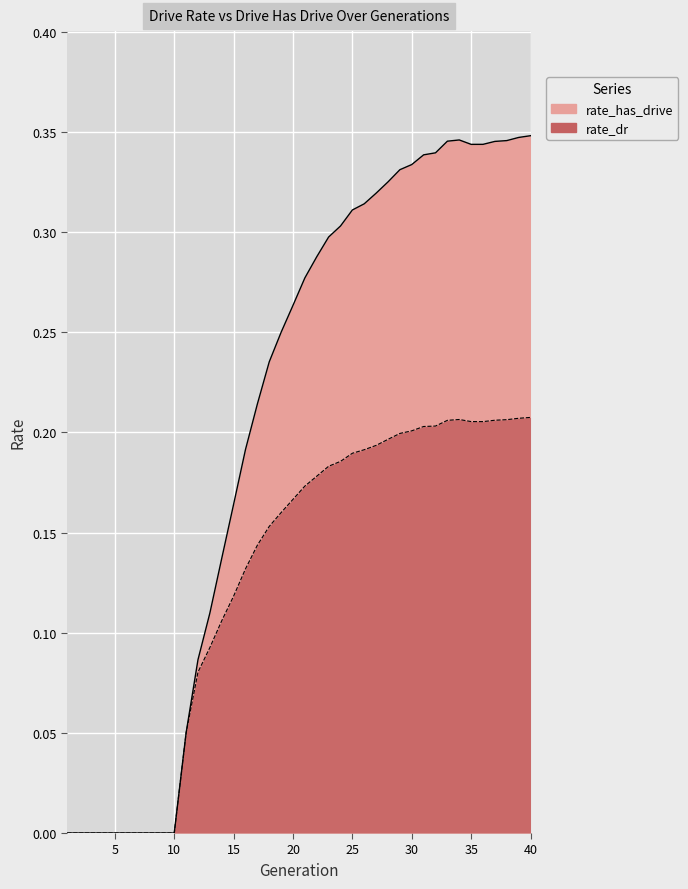

The rate_dr series shows 0.1 at 25. True or false?

False